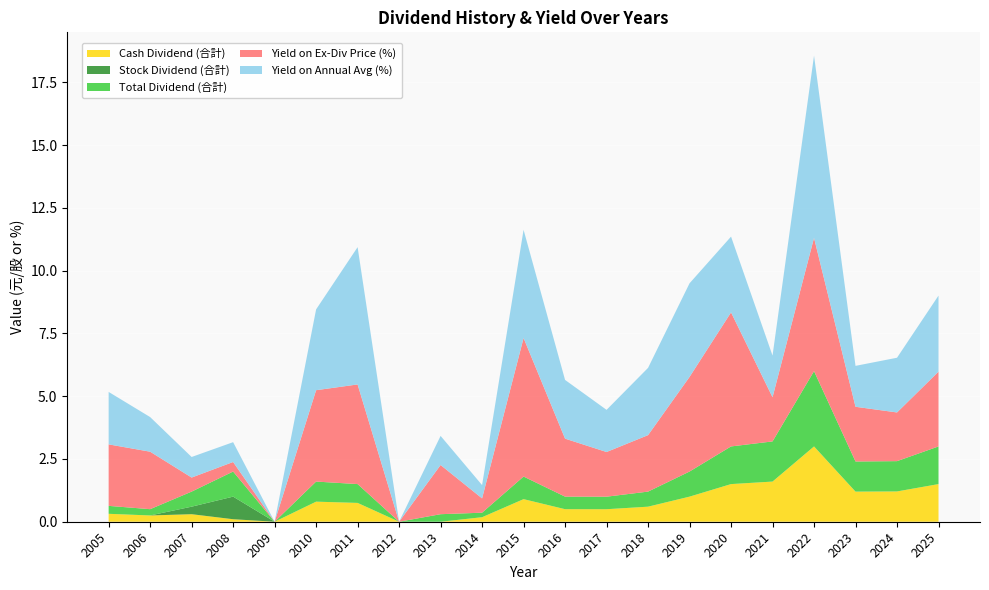

Reading right to left, extract all data points from this chart.

Cash Dividend (合計): 2025=1.5	2024=1.2	2023=1.2	2022=3.0	2021=1.6	2020=1.5	2019=1.0	2018=0.6	2017=0.5	2016=0.5	2015=0.9	2014=0.2	2013=0.0	2012=0.0	2011=0.8	2010=0.8	2009=0.0	2008=0.1	2007=0.3	2006=0.2	2005=0.3
Stock Dividend (合計): 2025=0.0	2024=0.0	2023=0.0	2022=0.0	2021=0.0	2020=0.0	2019=0.0	2018=0.0	2017=0.0	2016=0.0	2015=0.0	2014=0.0	2013=0.0	2012=0.0	2011=0.0	2010=0.0	2009=0.0	2008=0.9	2007=0.3	2006=0.0	2005=0.0
Total Dividend (合計): 2025=1.5	2024=1.2	2023=1.2	2022=3.0	2021=1.6	2020=1.5	2019=1.0	2018=0.6	2017=0.5	2016=0.5	2015=0.9	2014=0.2	2013=0.3	2012=0.0	2011=0.8	2010=0.8	2009=0.0	2008=1.0	2007=0.6	2006=0.2	2005=0.3
Yield on Ex-Div Price (%): 2025=3.0	2024=1.9	2023=2.2	2022=5.3	2021=1.8	2020=5.3	2019=3.8	2018=2.2	2017=1.8	2016=2.3	2015=5.5	2014=0.6	2013=2.0	2012=0.0	2011=4.0	2010=3.6	2009=0.0	2008=0.4	2007=0.6	2006=2.3	2005=2.5
Yield on Annual Avg (%): 2025=3.0	2024=2.2	2023=1.6	2022=7.3	2021=1.7	2020=3.0	2019=3.7	2018=2.7	2017=1.7	2016=2.3	2015=4.3	2014=0.5	2013=1.2	2012=0.0	2011=5.5	2010=3.2	2009=0.0	2008=0.8	2007=0.8	2006=1.4	2005=2.1